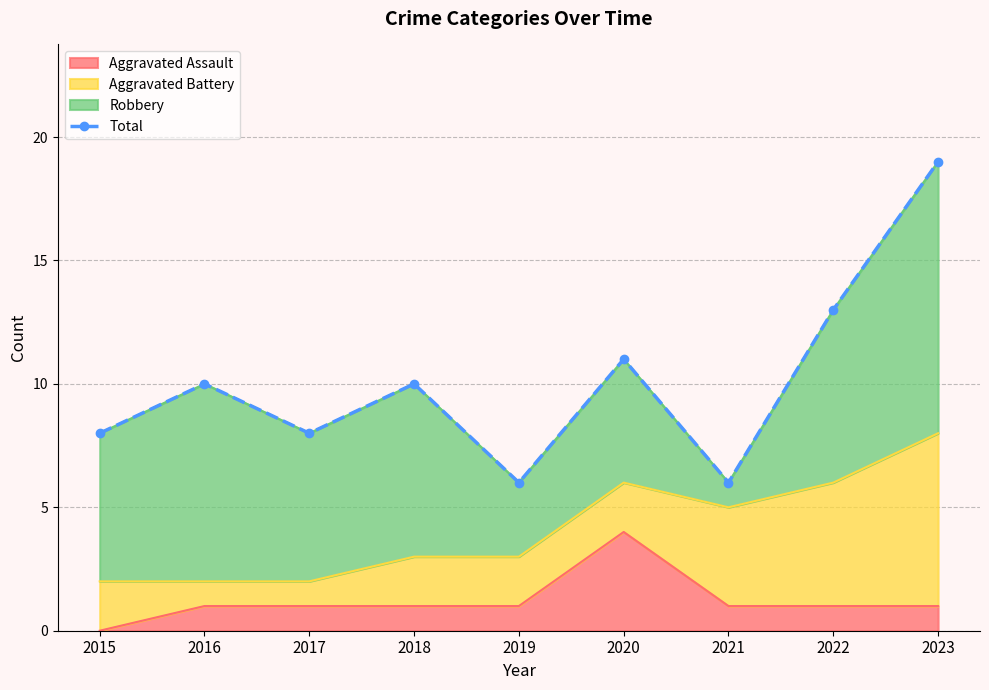

Rank the categories by value from lowest to highest.

2019, 2021, 2015, 2017, 2016, 2018, 2020, 2022, 2023